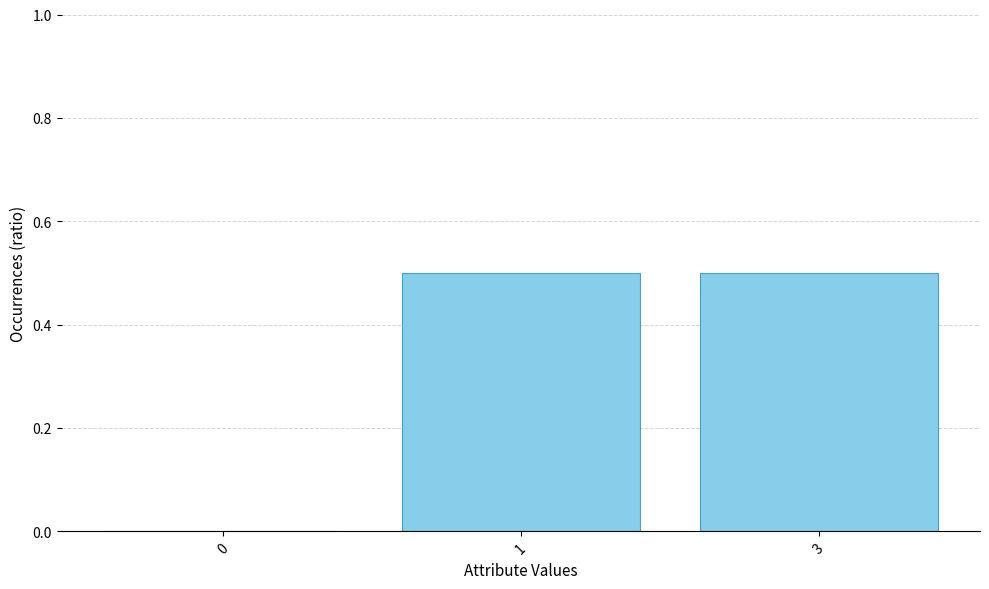

Are the bars grouped side by side (vs. stacked)?

No